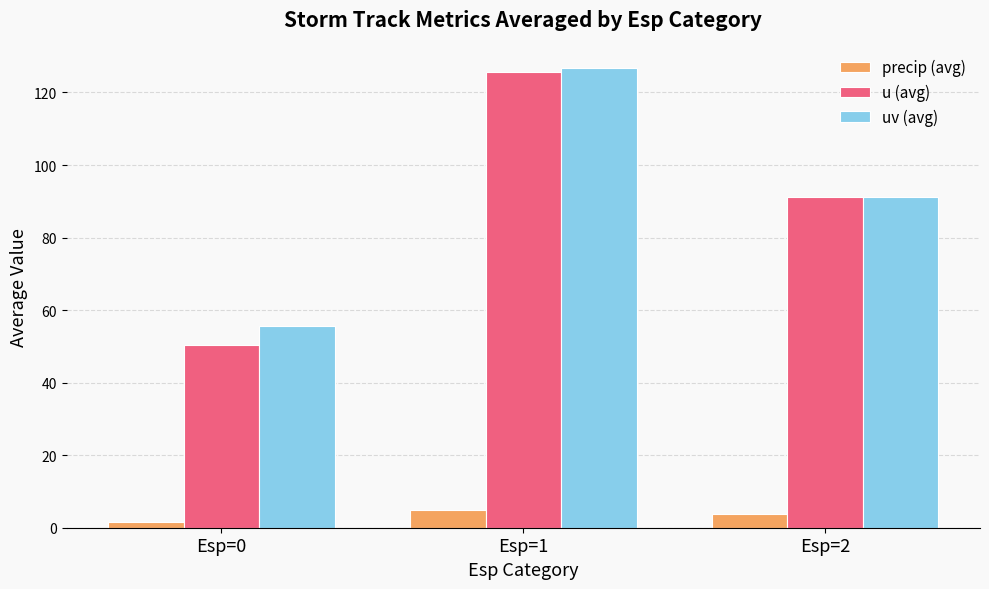

What is the difference between the maximum and second lowest values in the precip (avg) series?

1.1